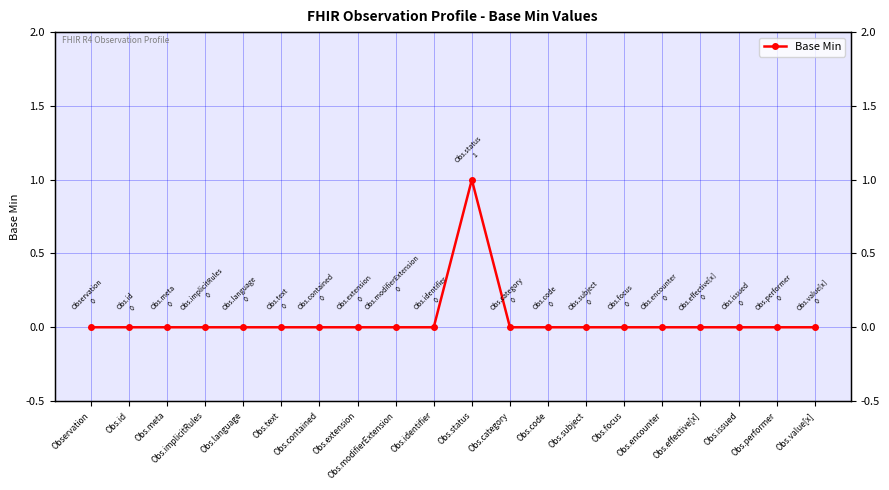

List the labels in order of value, smallest first.

Observation, Obs.id, Obs.meta, Obs.implicitRules, Obs.language, Obs.text, Obs.contained, Obs.extension, Obs.modifierExtension, Obs.identifier, Obs.category, Obs.code, Obs.subject, Obs.focus, Obs.encounter, Obs.effective[x], Obs.issued, Obs.performer, Obs.value[x], Obs.status